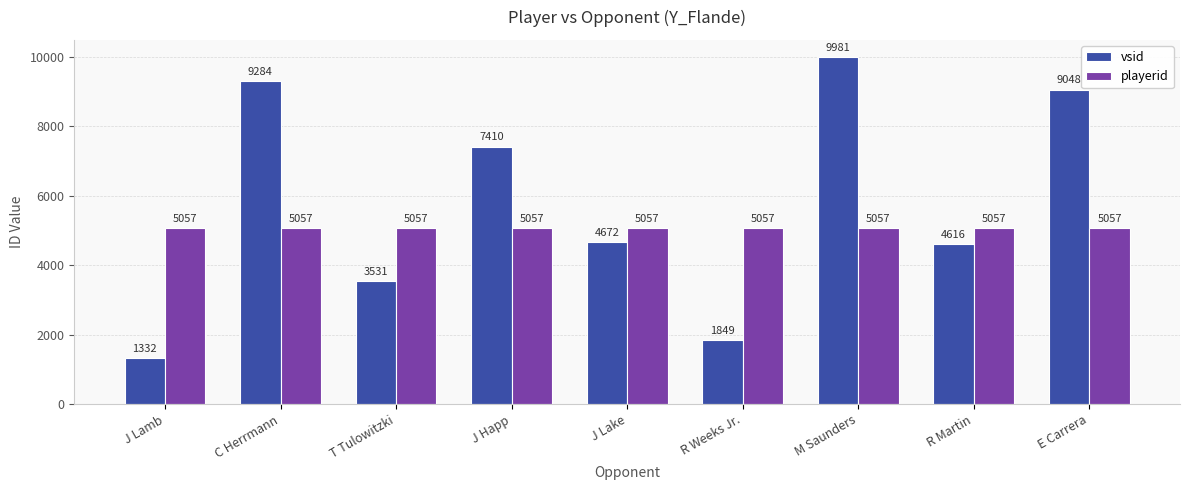

List the series in order of their peak value, lowest first.

playerid, vsid